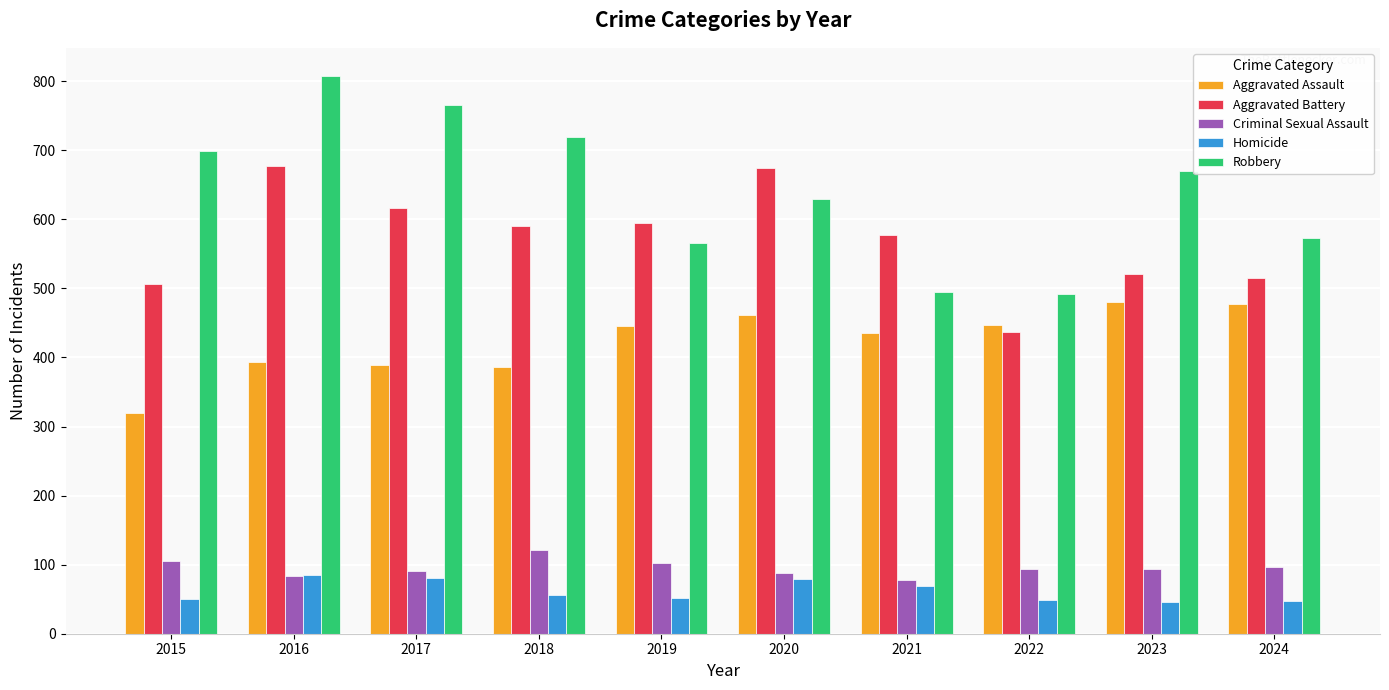

What is the minimum value for Aggravated Assault?

319